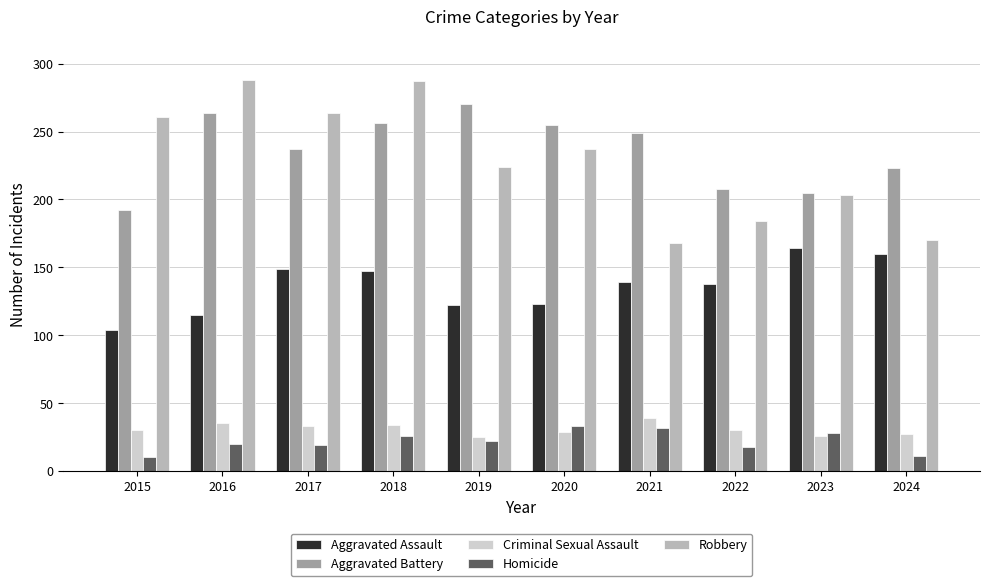

Which category has the lowest value in the Aggravated Assault series?

2015